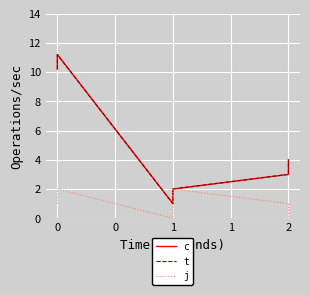

At 0, list the series in order from largest to smallest.

c, t, j